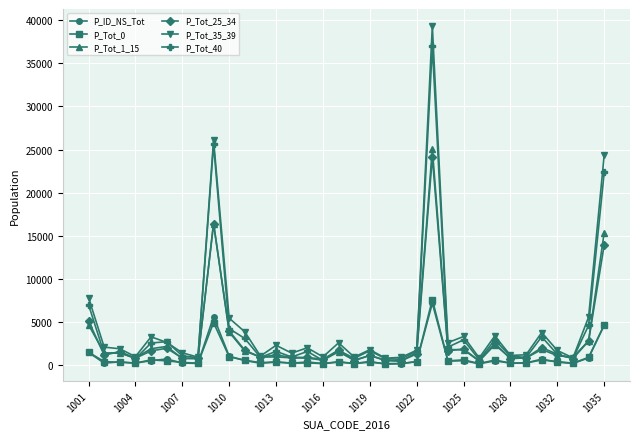

Which series has the largest range (max minus min)?

P_Tot_35_39